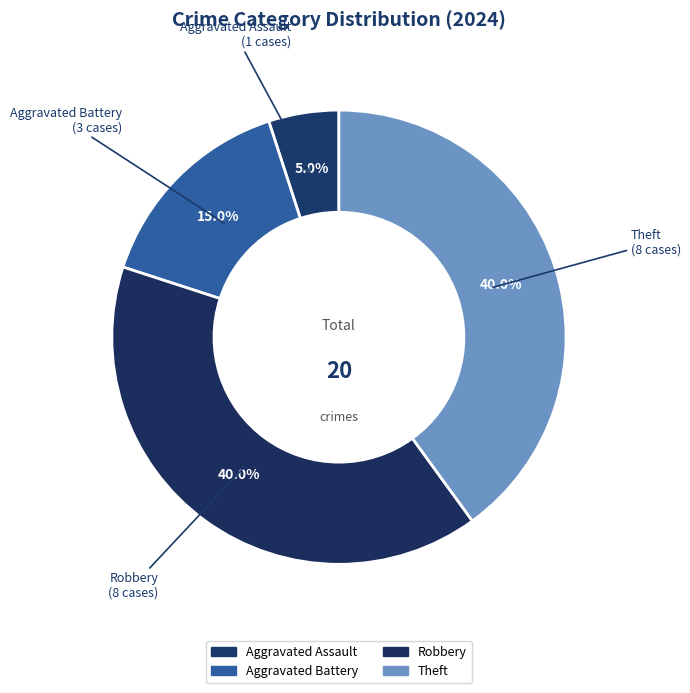

Count the number of slices in the pie.

4